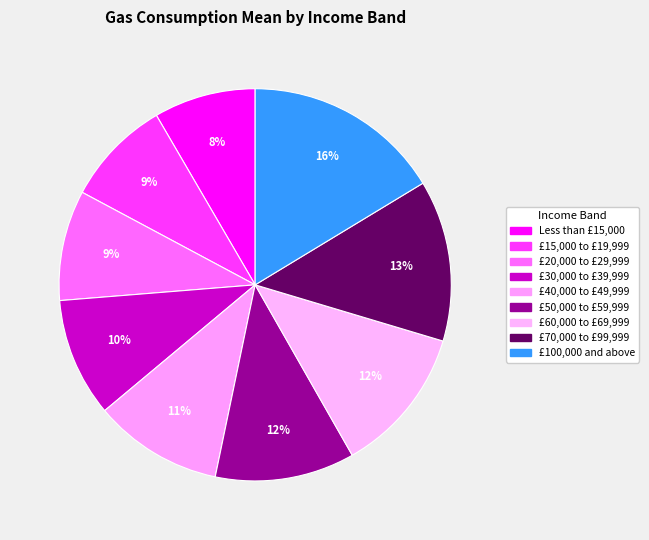

To the nearest percent, what portion does £40,000 to £49,999 represent?

11%